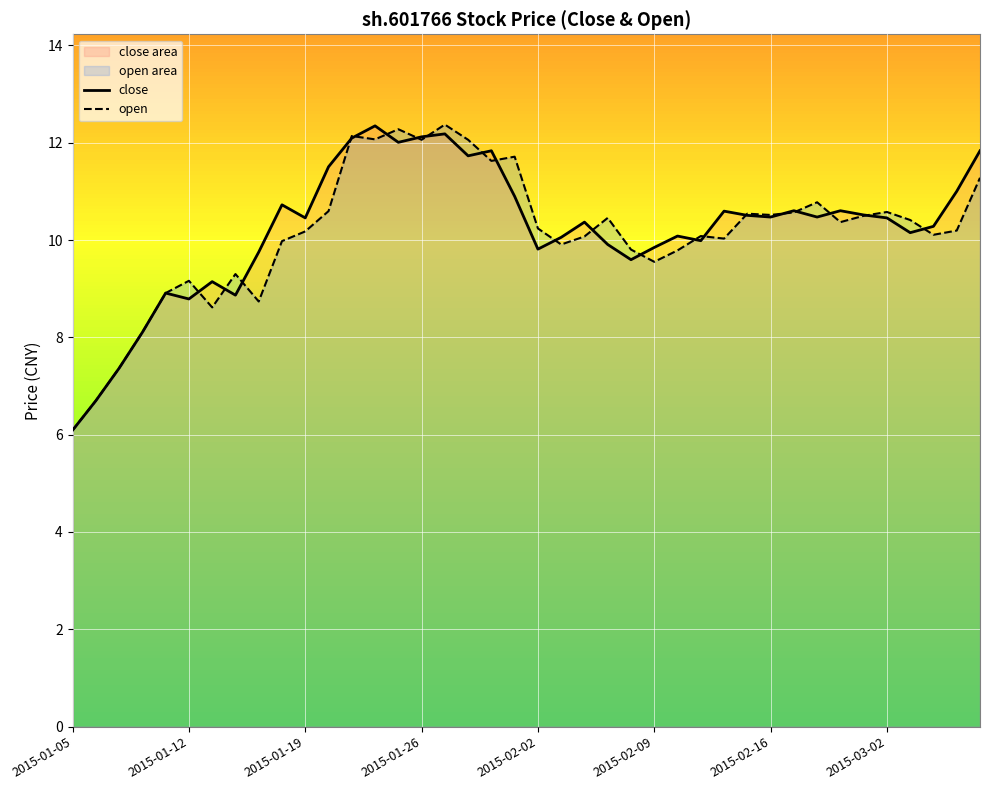

True or false: open has a value of 13.9 at 2015-01-12.

False